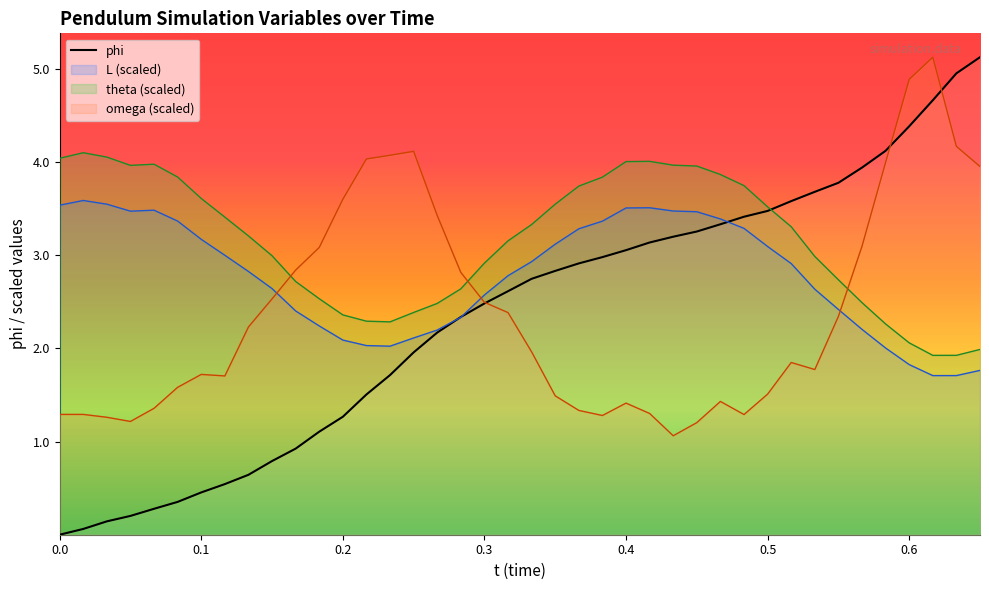

True or false: theta (scaled) and omega (scaled) intersect in this chart.

True